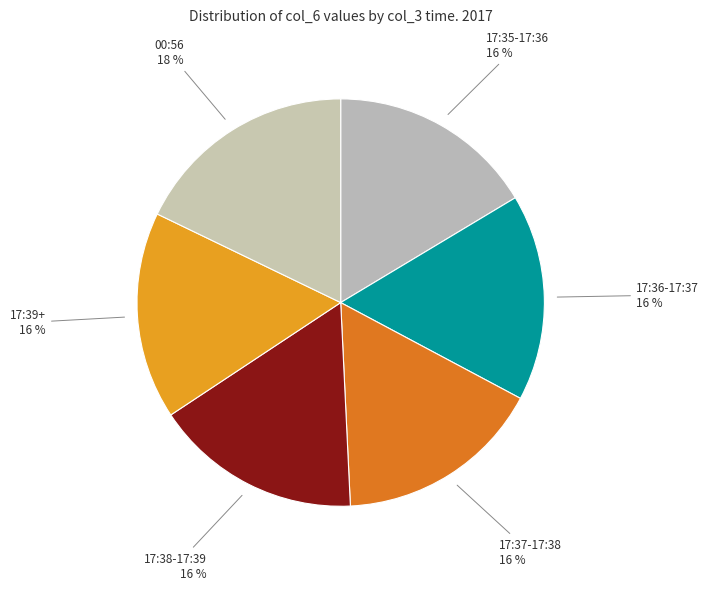

Combined, do 00:56 and 17:36-17:37 account for over 50%?

No